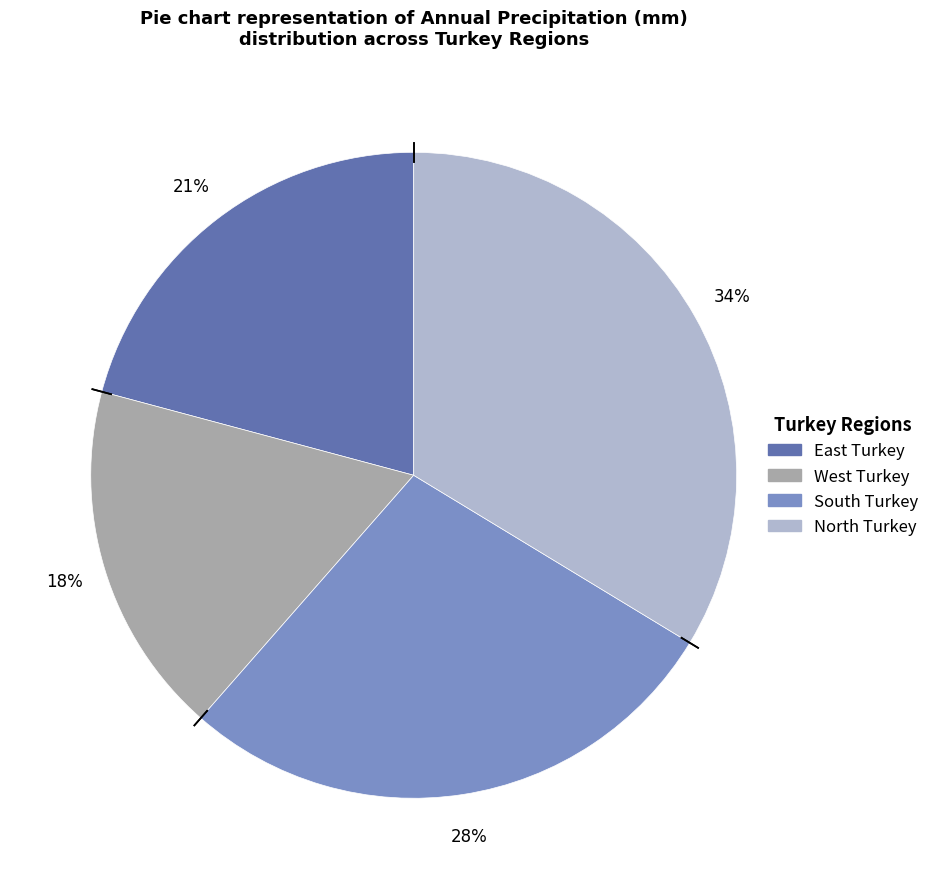

To the nearest percent, what percentage of the pie is North Turkey?

34%